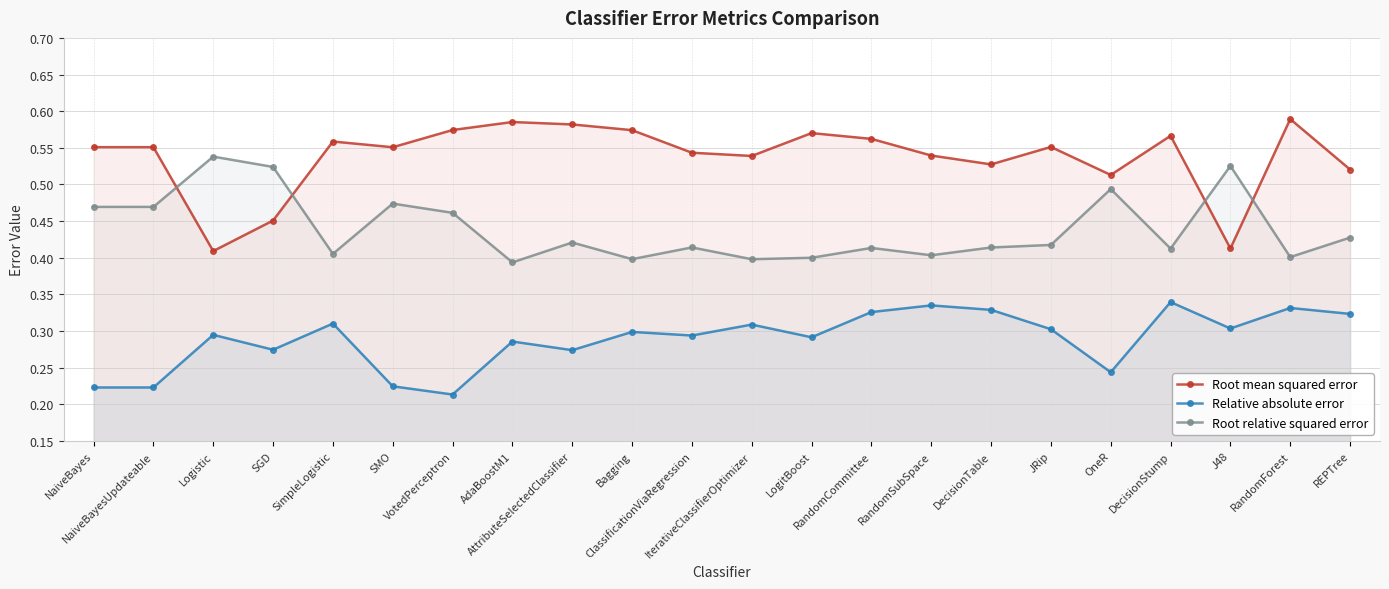

True or false: Root relative squared error has more than 2 points higher than both neighbors.

True